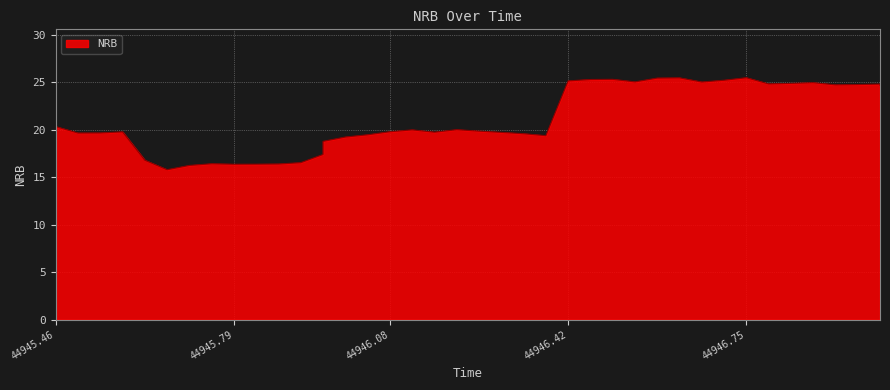

Which has a higher value, 44945.833333333336 or 44946.416666666664?

44946.416666666664